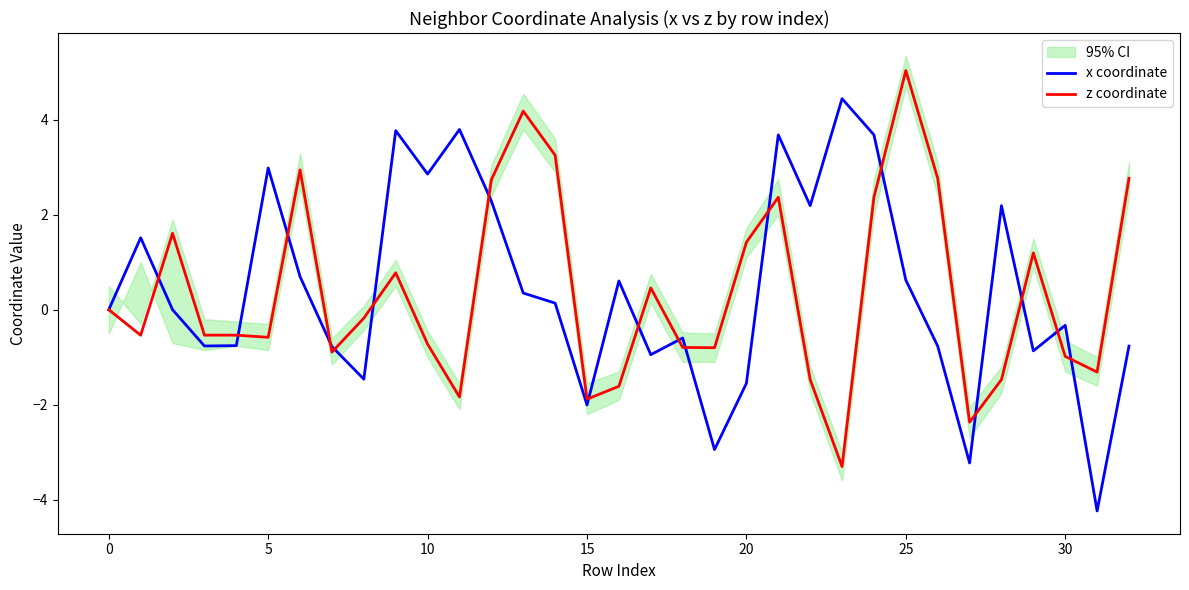

True or false: z coordinate and x coordinate intersect in this chart.

True